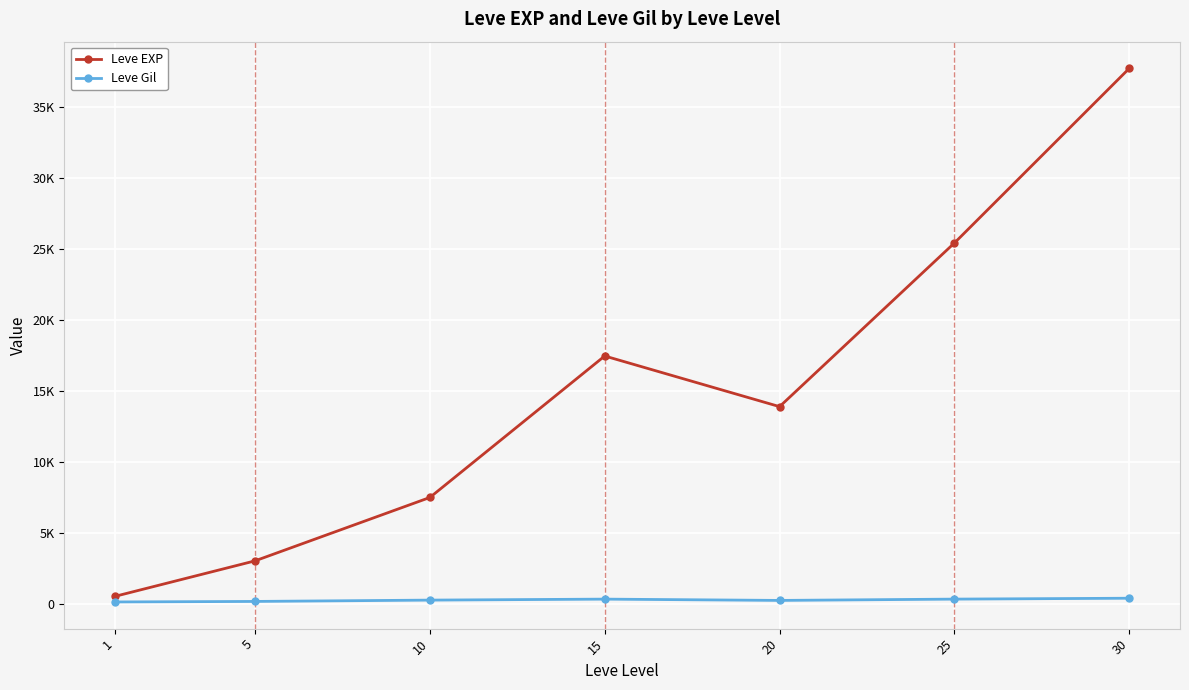

Reading left to right, what are all the values shown in this chart?

Leve EXP: 510.2	3008.3	7475.0	17445.0	13876.7	25410.0	37715.0
Leve Gil: 113.0	149.3	242.5	312.0	220.8	312.7	375.2